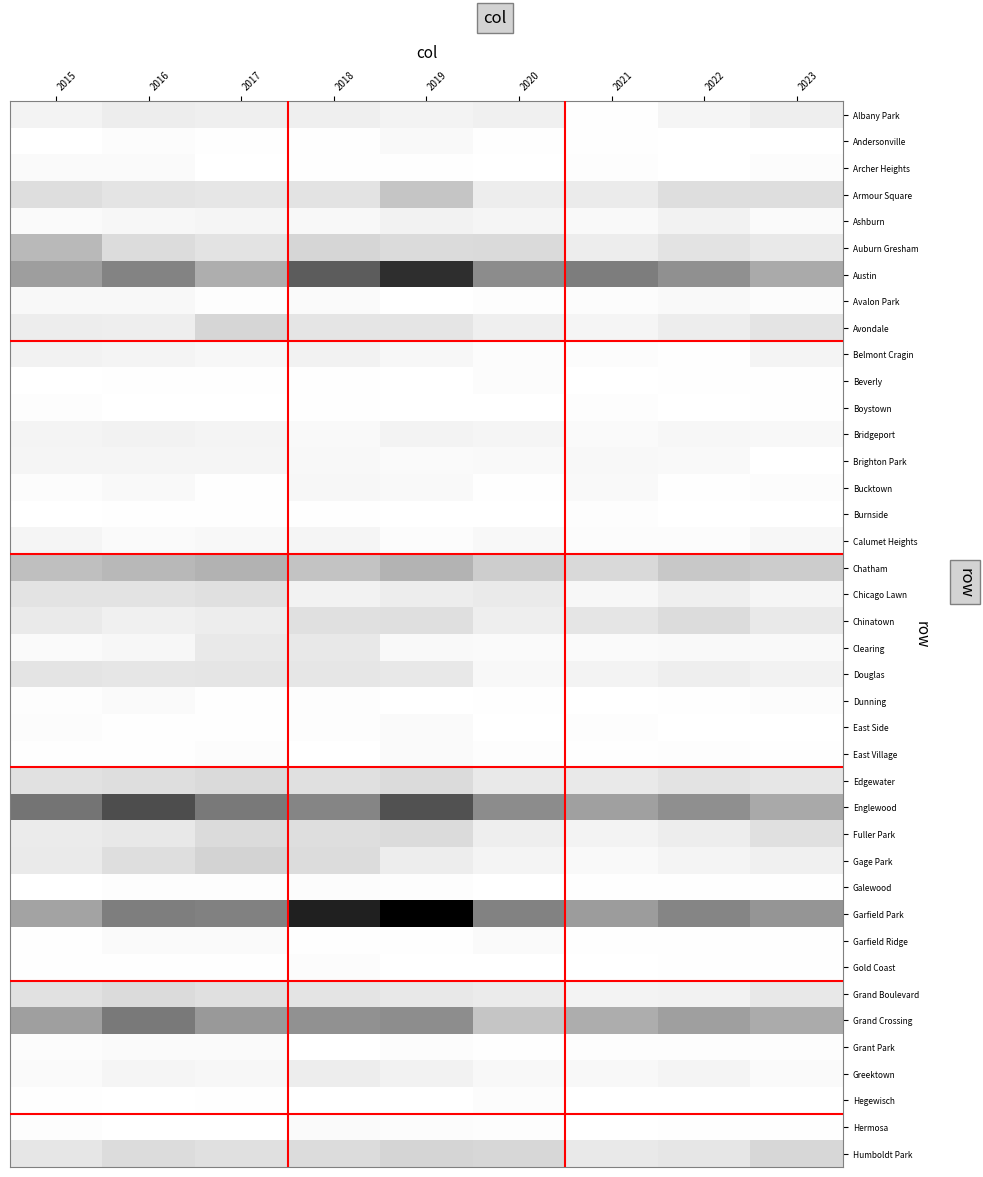

Which has a higher value, 2017 or 2019?

2017